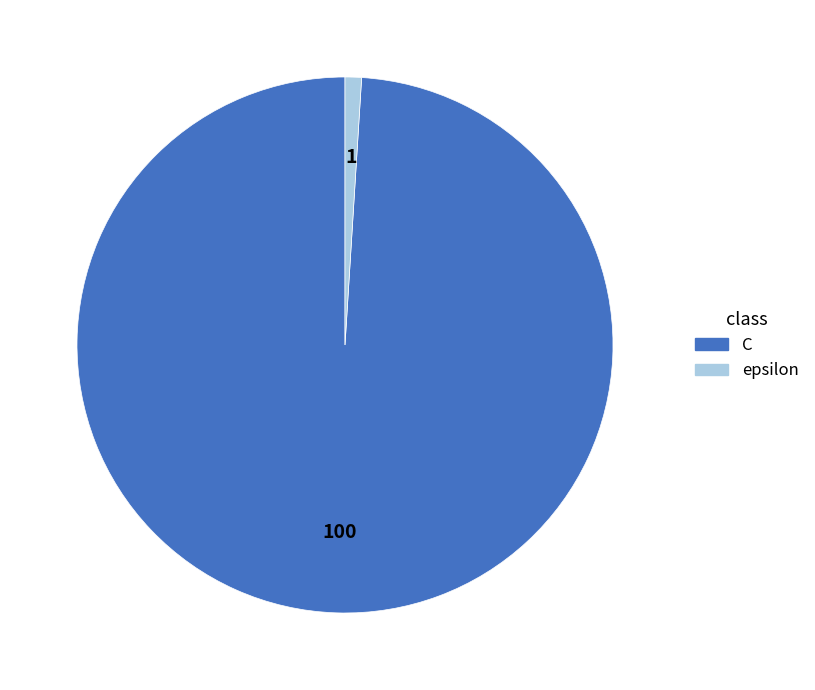

True or false: epsilon accounts for 10% of the total.

False